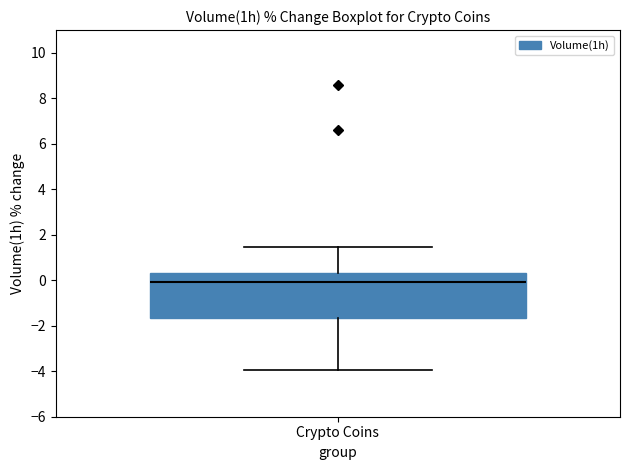

Read this box plot against the y-axis: the position of the median line, the range covered by the box, and the ends of both whiskers. The values are not printed on the chart, so give them approximately, as read against the axis.

median 0.0, box -1.6 to 0.4, whiskers -4.0 to 1.4